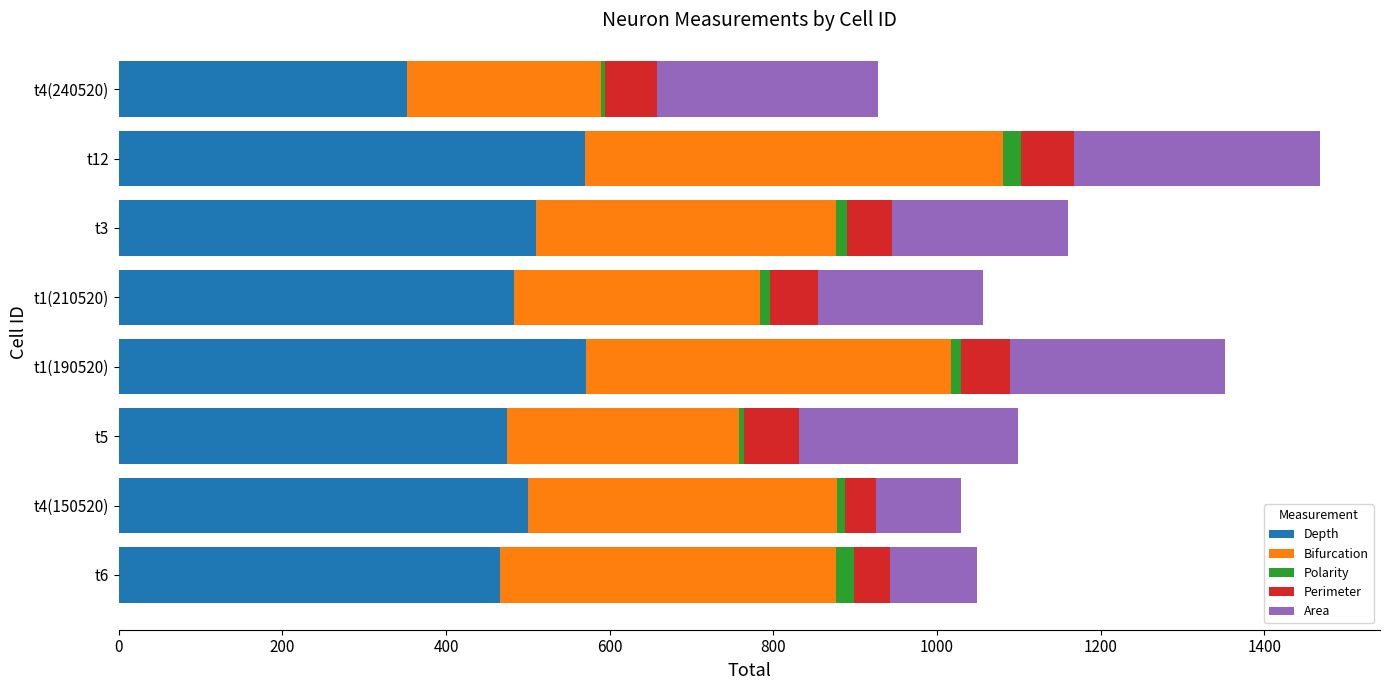

What is the highest value of the Depth series?

570.4